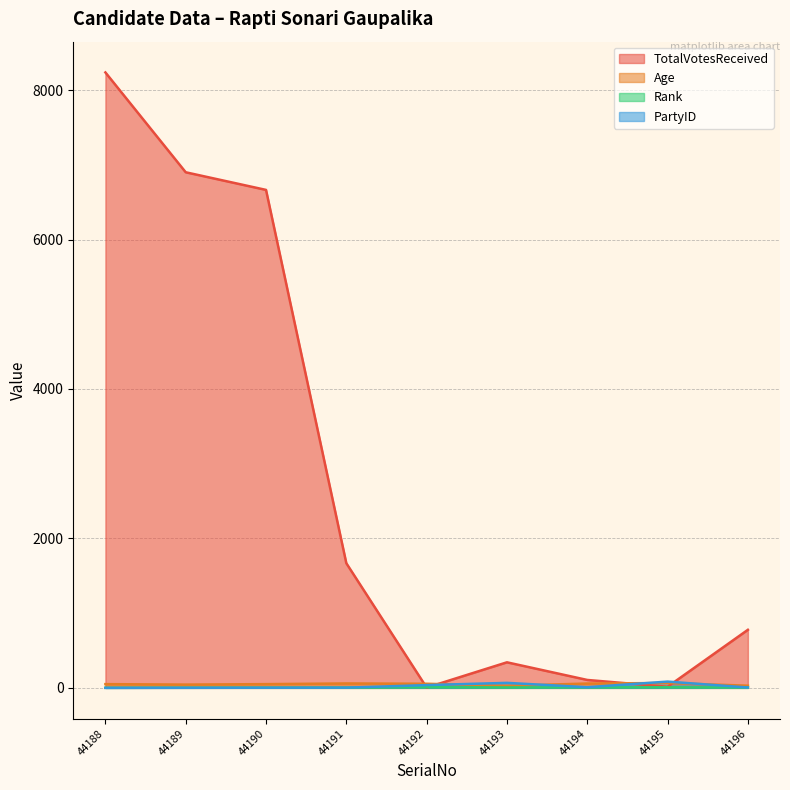

What are all the series names shown in the legend?

TotalVotesReceived, Age, Rank, PartyID